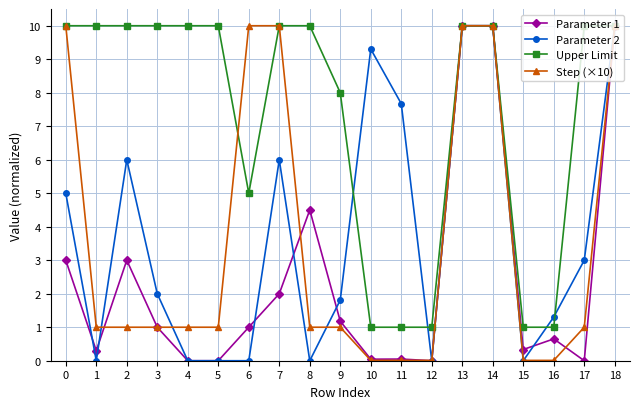

At which category does Parameter 2 reach its first local valley?

1